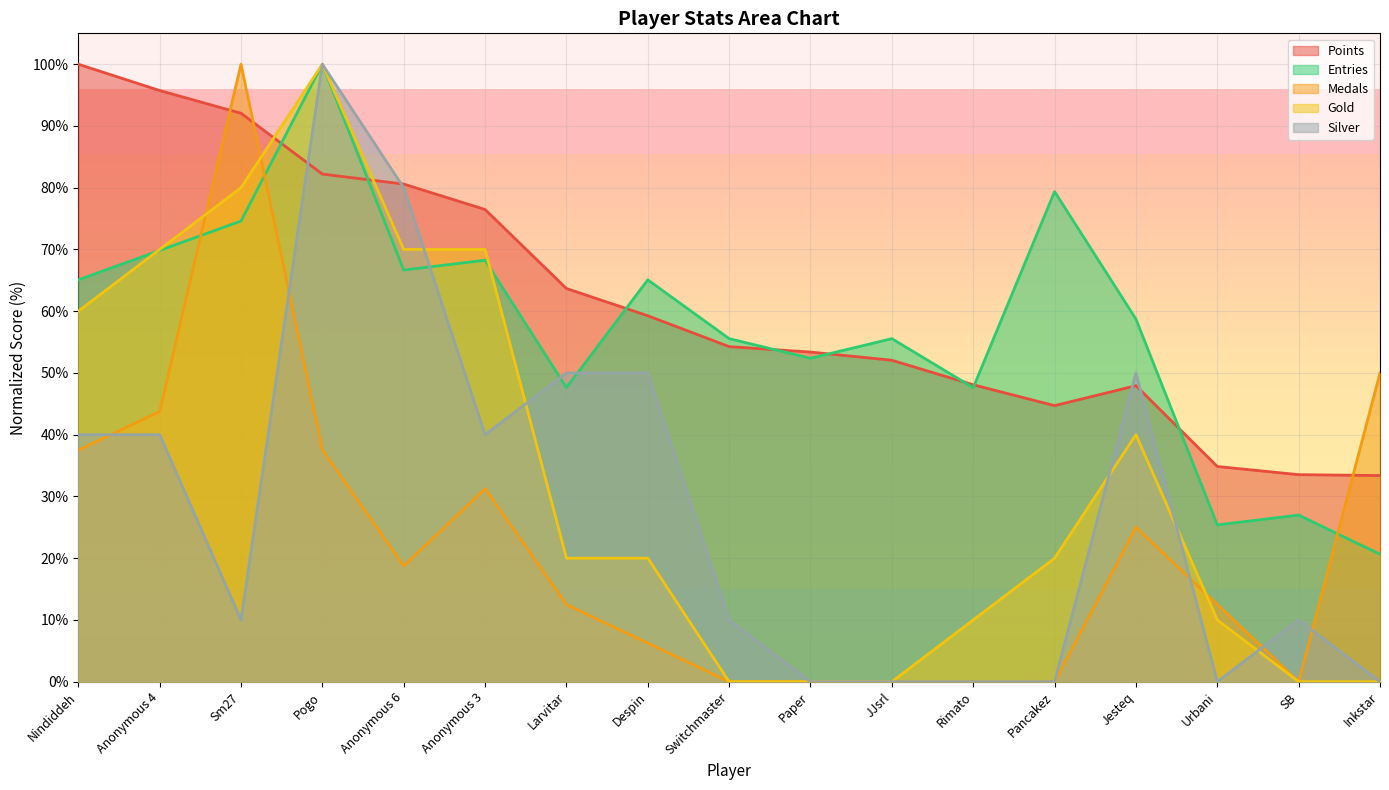

How many data points in Entries are above 58?

9